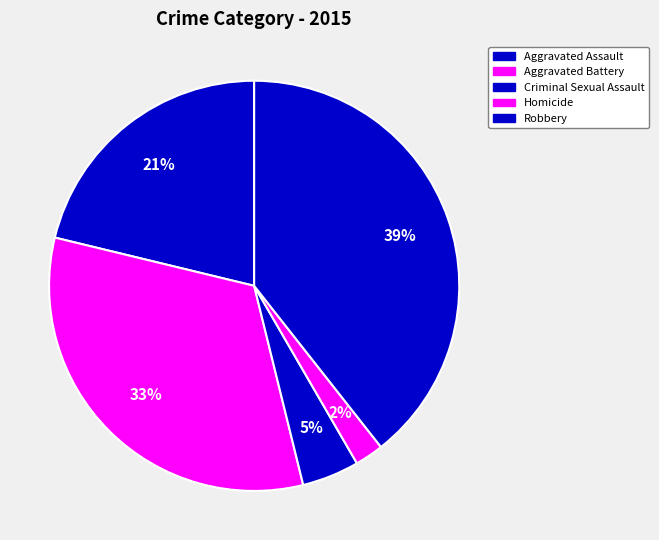

Is the sum of Criminal Sexual Assault and Aggravated Assault greater than half?

No